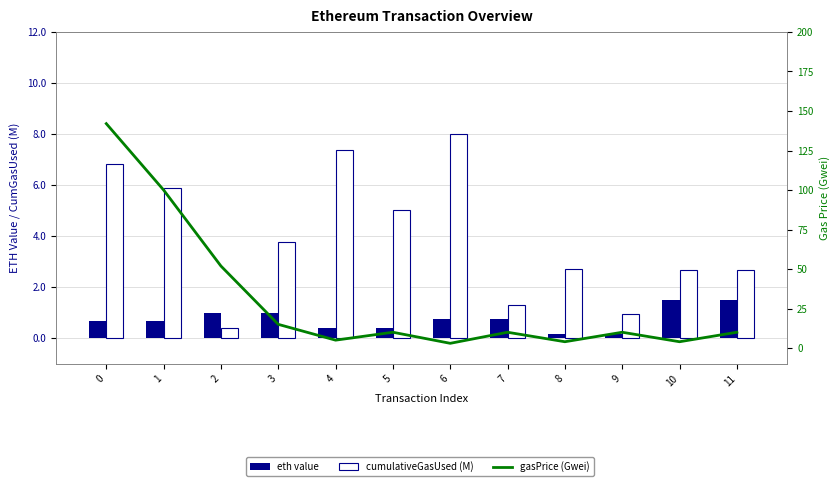

Are the bars grouped side by side (vs. stacked)?

Yes